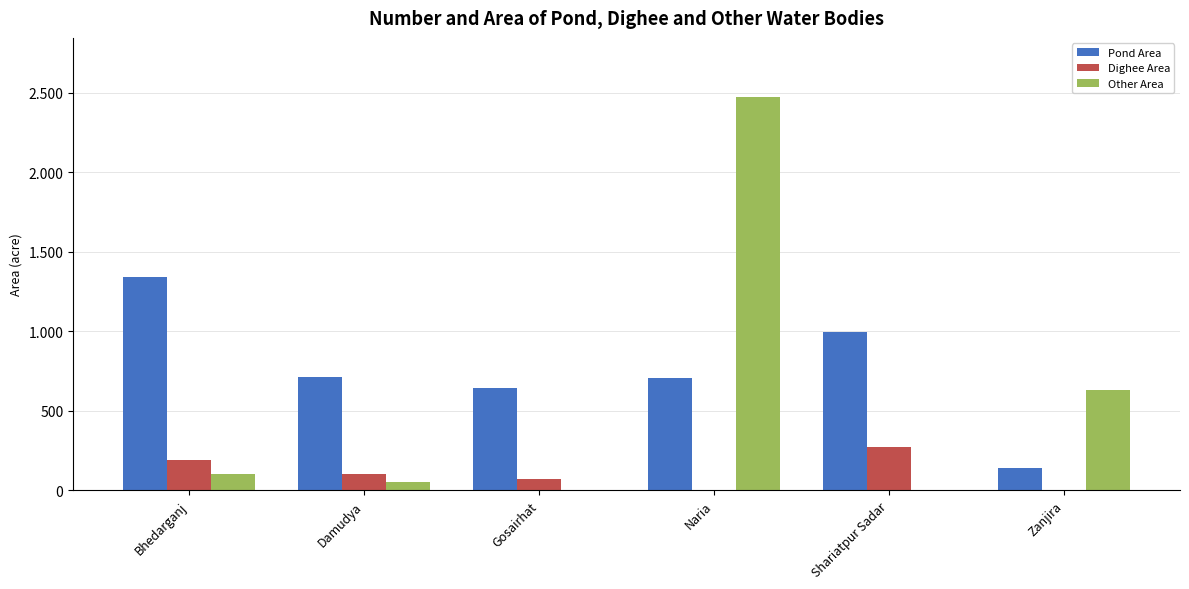

What is the sum of the Pond Area values at Gosairhat and Naria?

1348